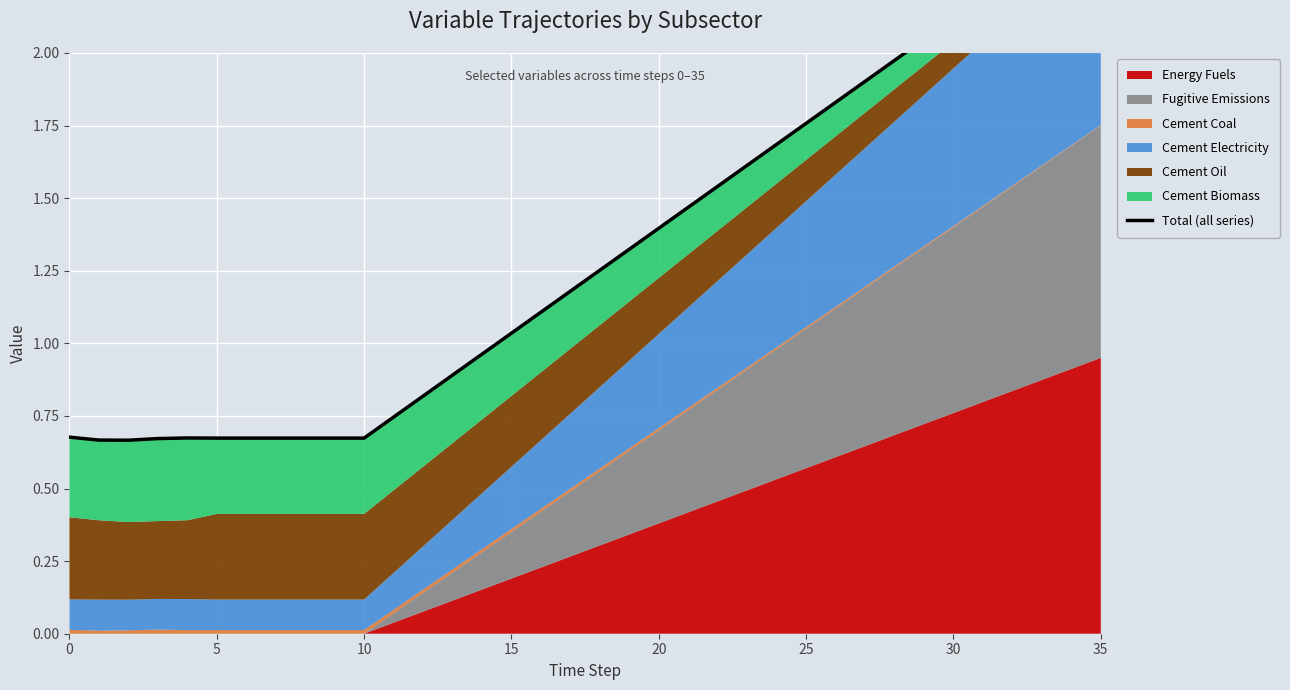

Reading left to right, list all the values displayed in this chart.

0.7	0.7	0.7	0.7	0.7	0.7	0.7	0.7	0.7	0.7	0.7	0.7	0.8	0.9	1.0	1.0	1.1	1.2	1.3	1.3	1.4	1.5	1.5	1.6	1.7	1.8	1.8	1.9	2.0	2.0	2.1	2.2	2.3	2.3	2.4	2.5